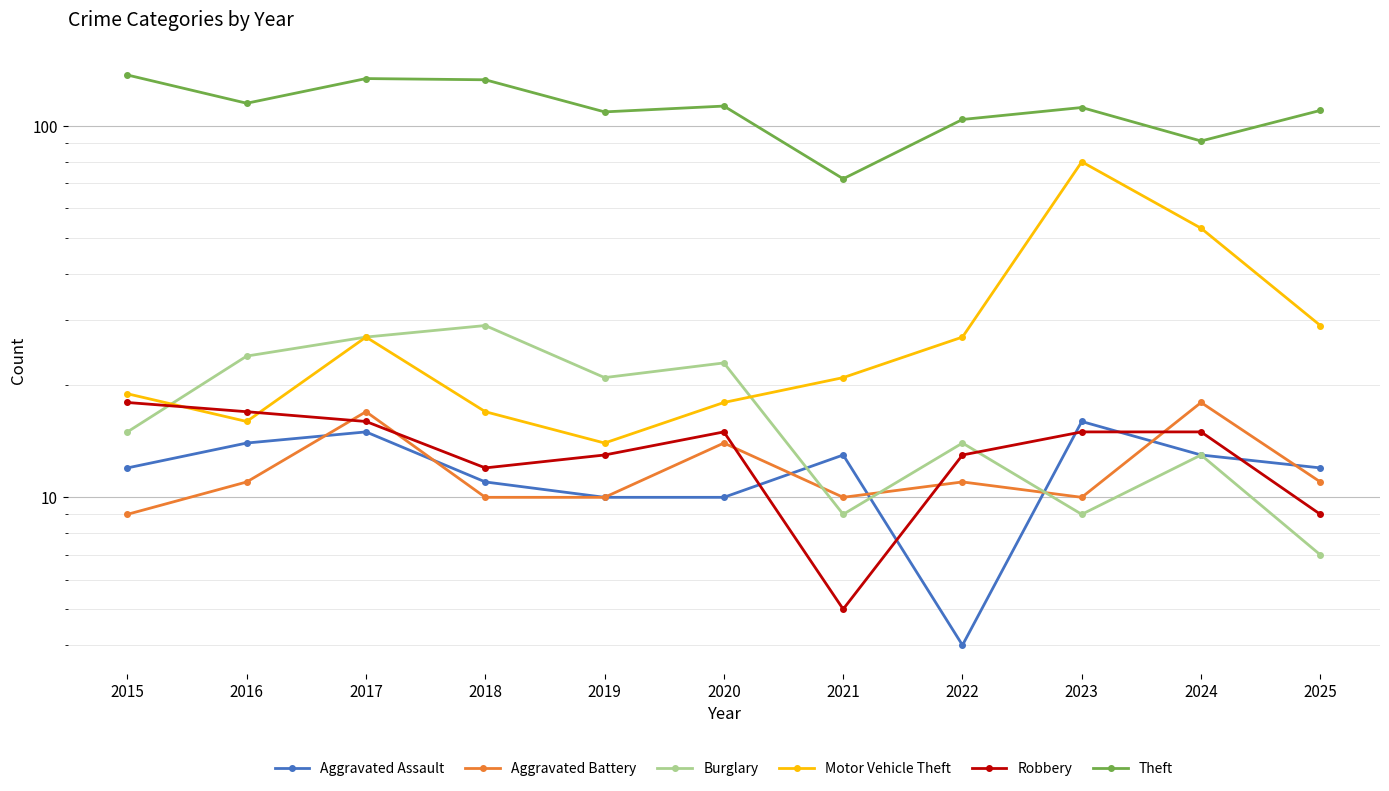

What is the highest value of the Theft series?

137